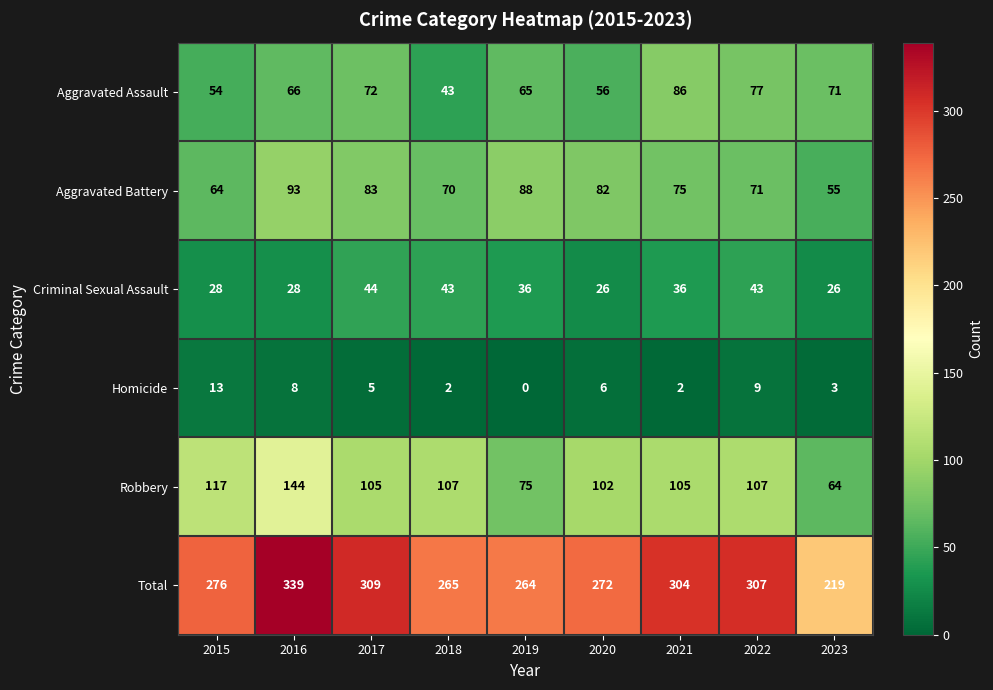

Is the value of Homicide at 2023 greater than the value of Aggravated Battery at 2022?

No